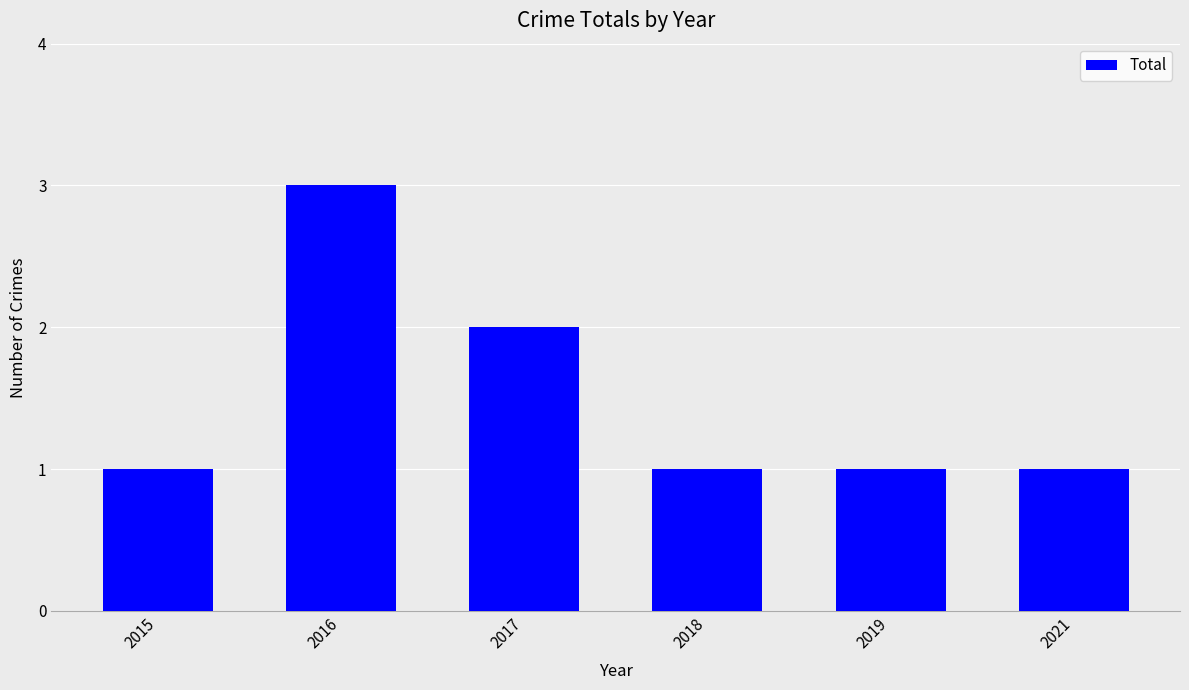

Which label corresponds to the largest value in the chart?

2016